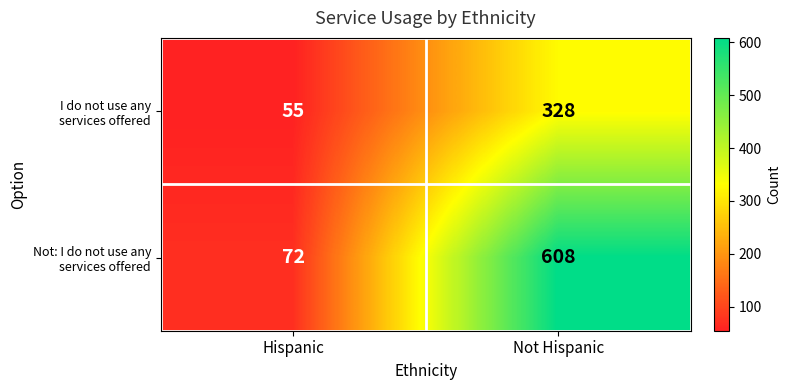

Which category has the lowest value across all series?

Hispanic